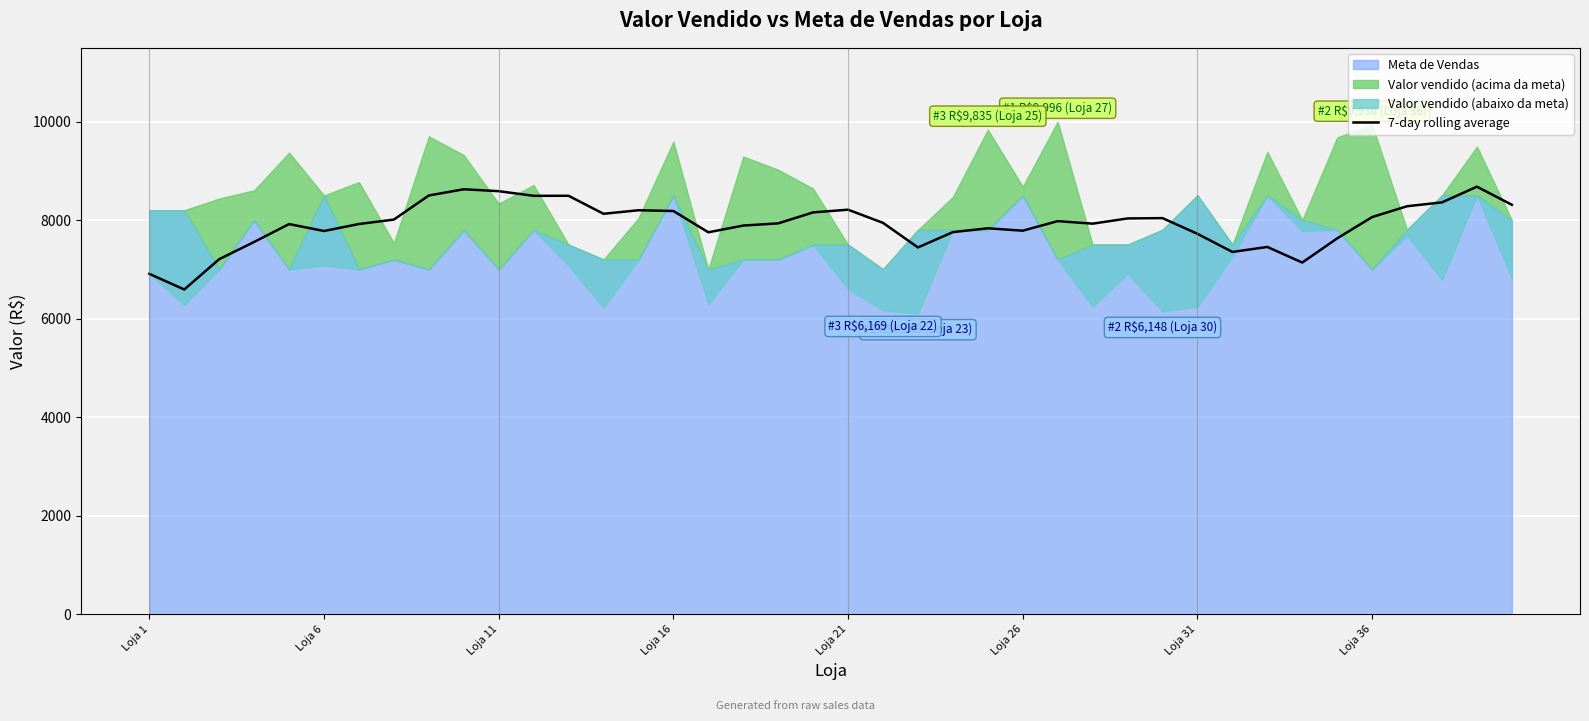

What is the greatest value displayed?

8678.1